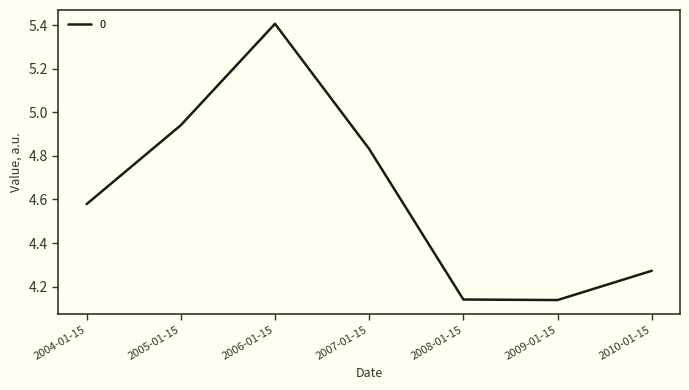

What is the difference between the maximum and minimum values?

1.3